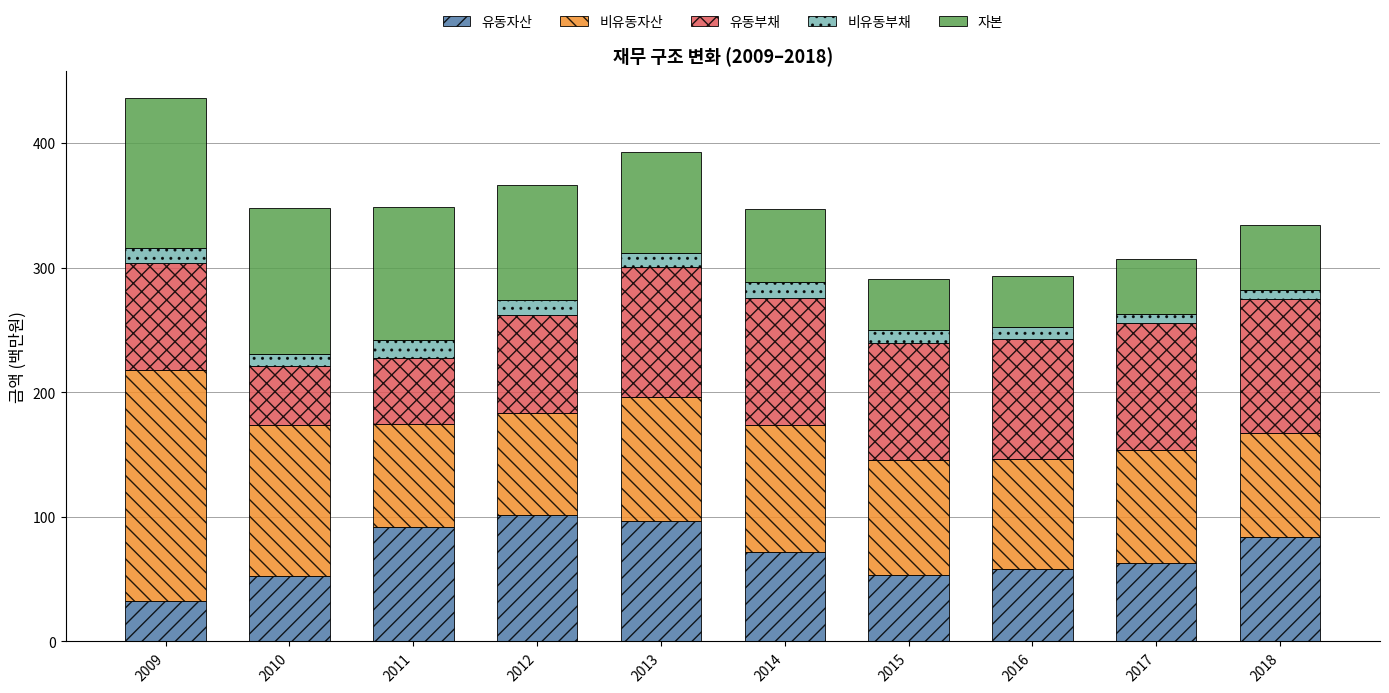

What is the minimum value for 유동자산?

32.4